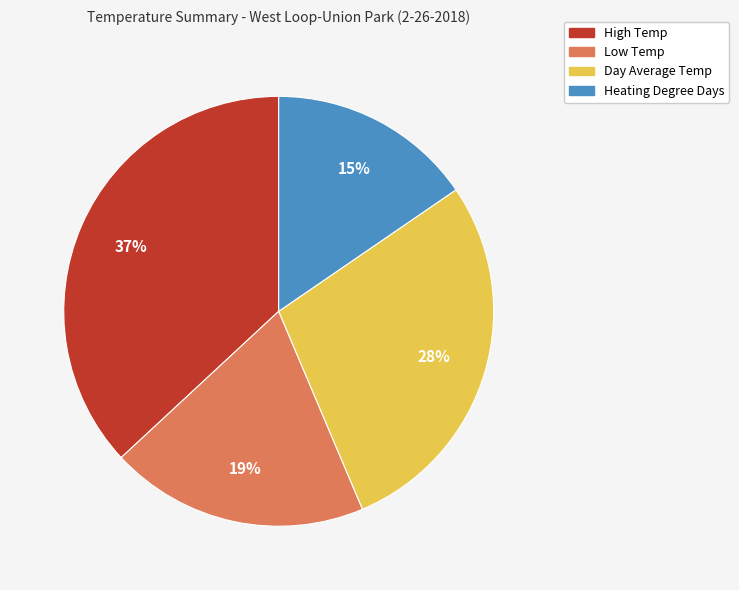

Do Day Average Temp and High Temp together represent more than half of the pie?

Yes